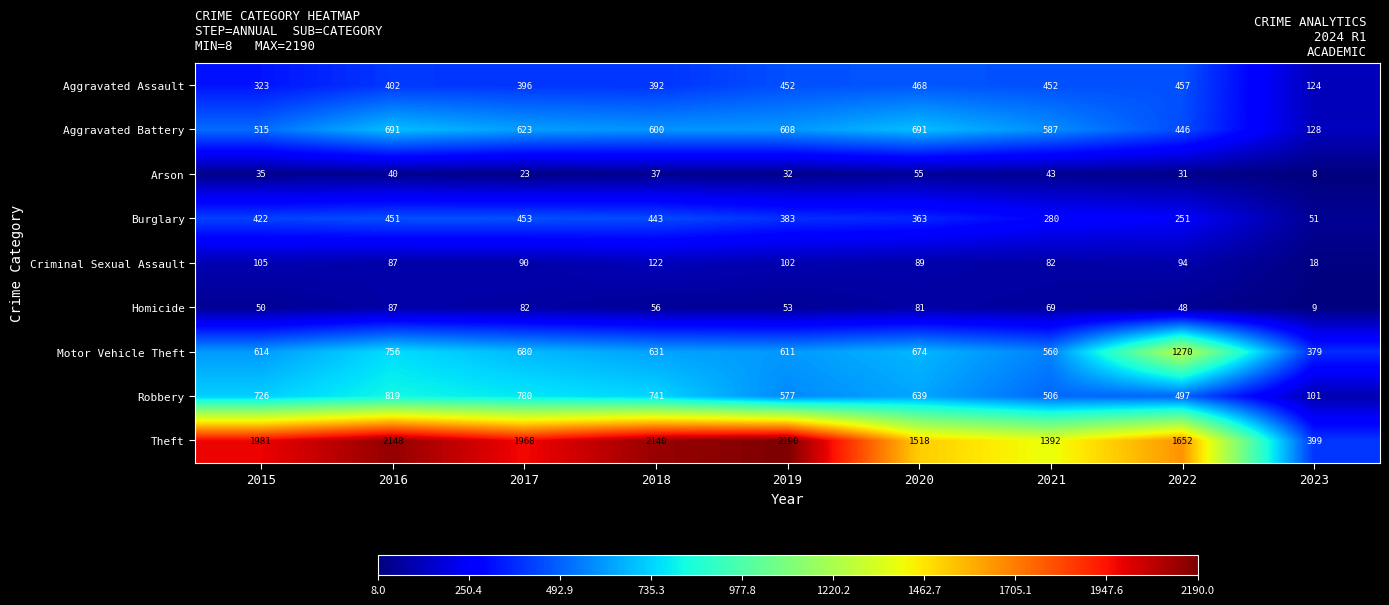

Which category has the highest value in the Burglary series?

2017